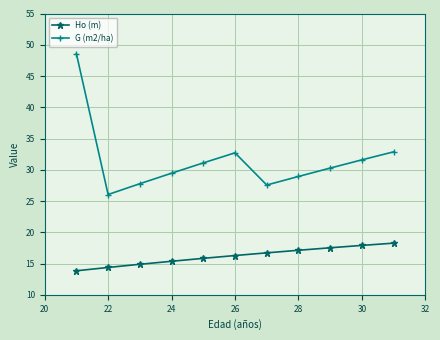

True or false: G (m2/ha) and Ho (m) cross at least once.

False